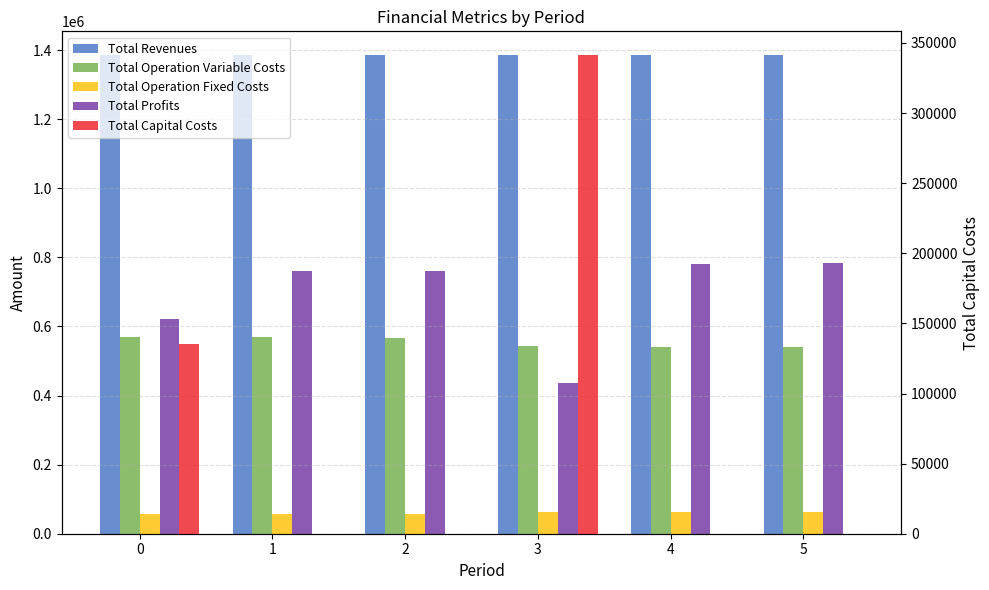

List the series in order of their peak value, highest first.

Total Revenues, Total Profits, Total Operation Variable Costs, Total Capital Costs, Total Operation Fixed Costs